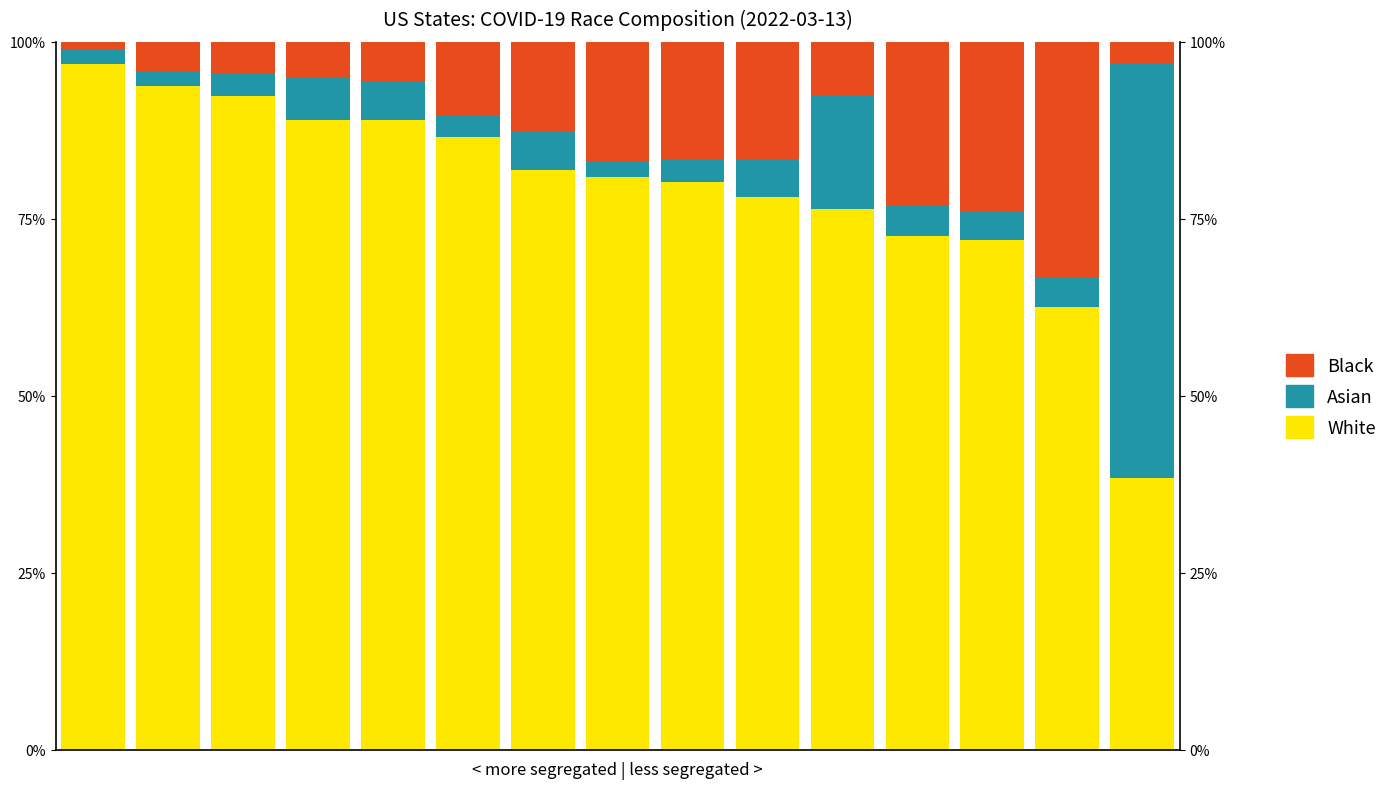

Is the value of White at 4 greater than the value of Asian at 3?

Yes